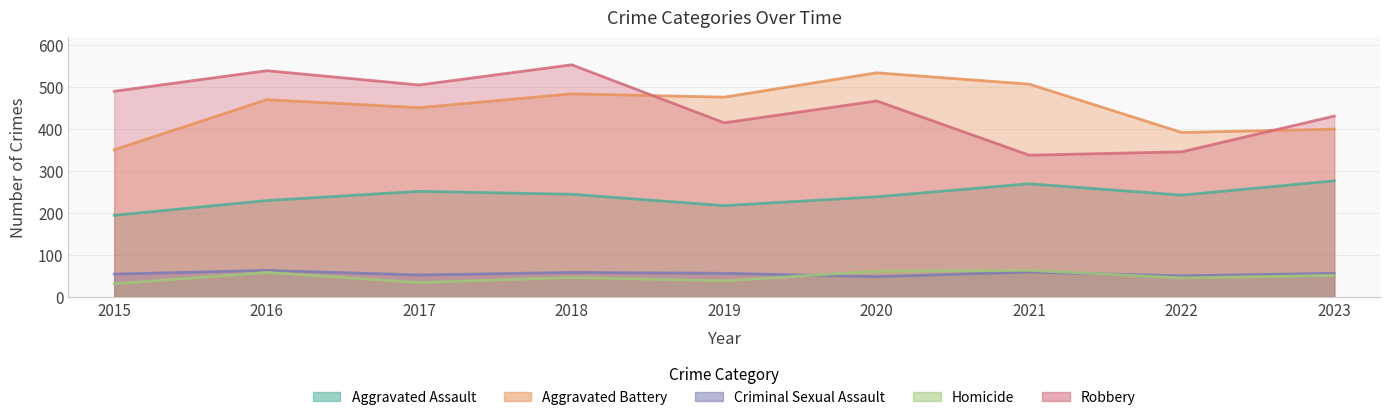

Which has a higher value, 2018 or 2017?

2017